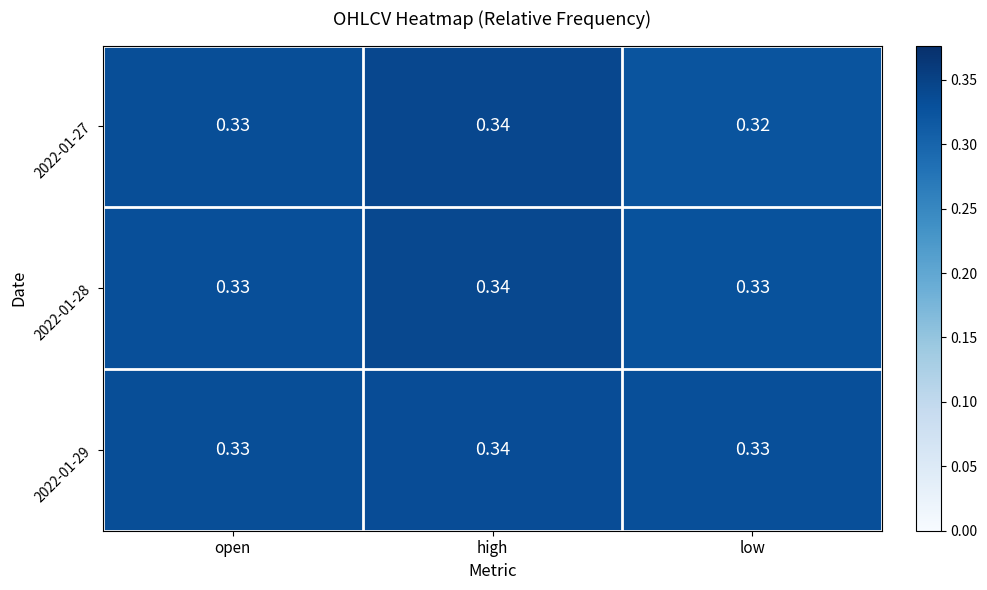

At which category is the sum across all series the highest?

high